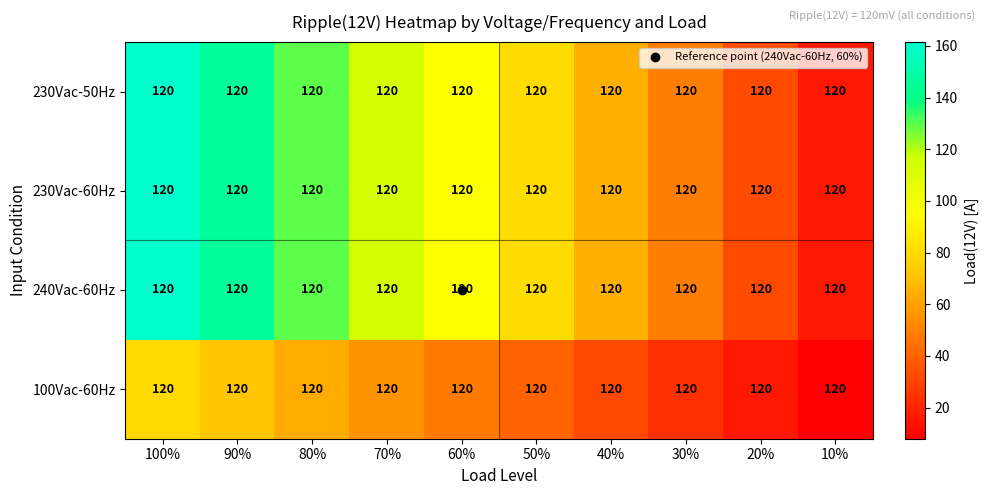

Is it true that 230Vac-50Hz equals 83.9 at 30%?

False